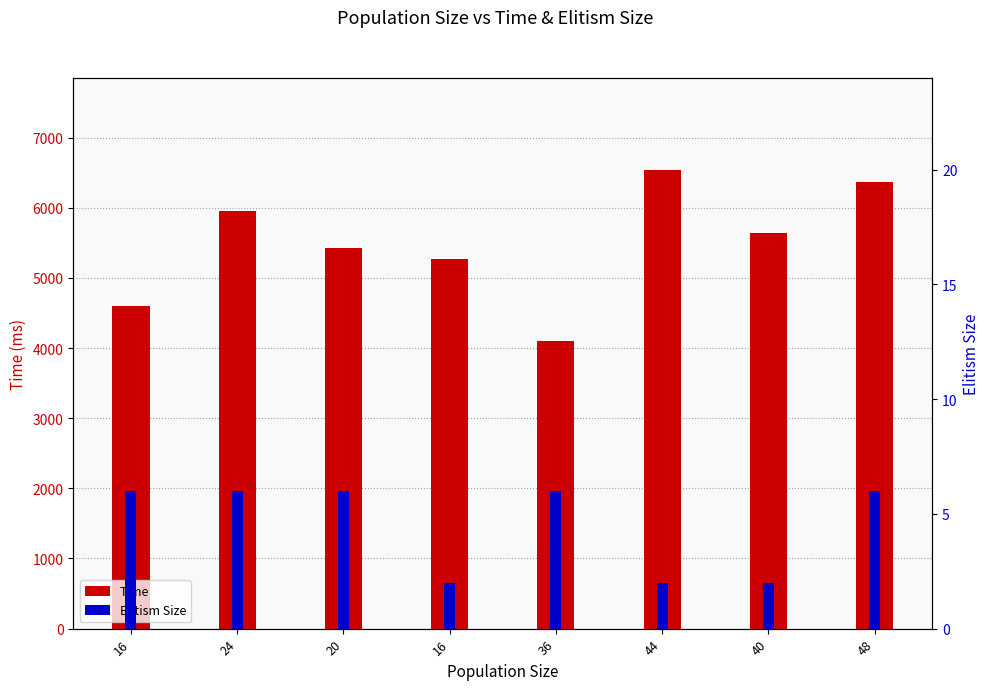

What is the total value across all series at 16?

4599.1